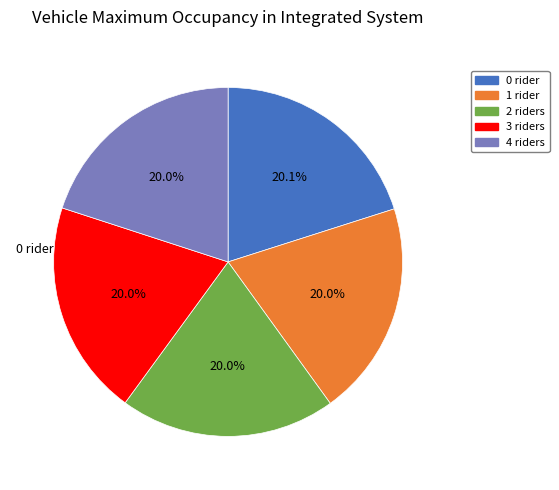

Does any single category account for the majority?

No